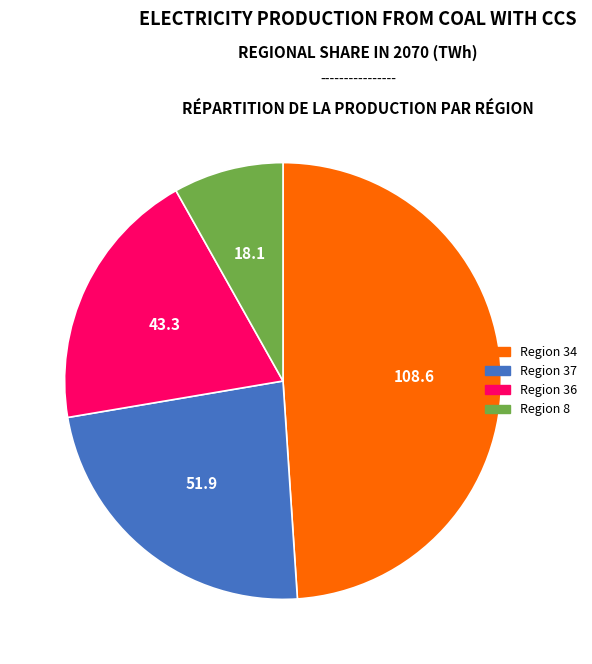

Is there any slice that represents more than half of the pie?

No